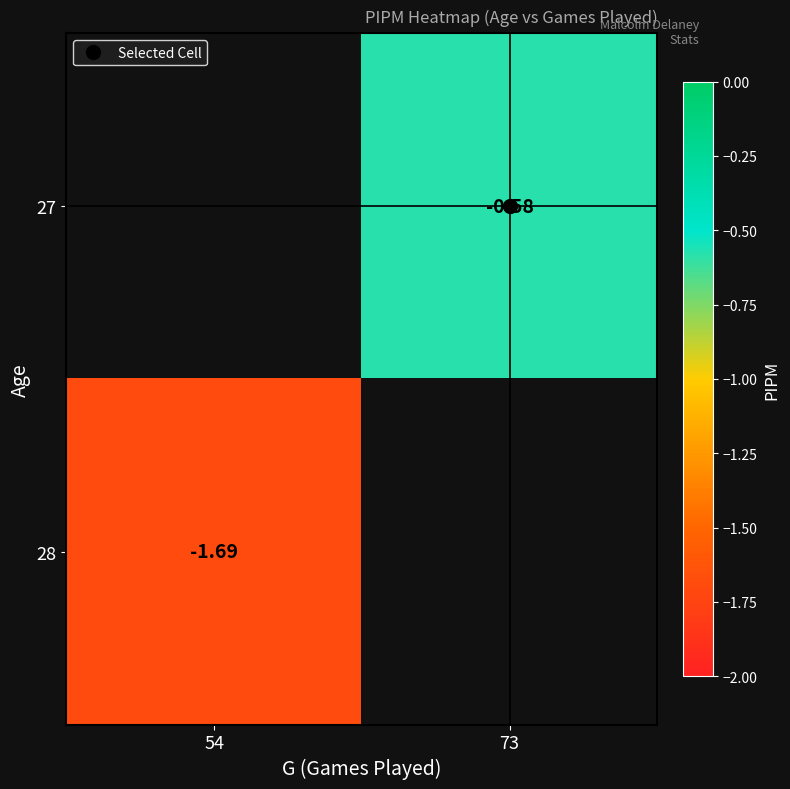

How many categories are shown in the chart?

2